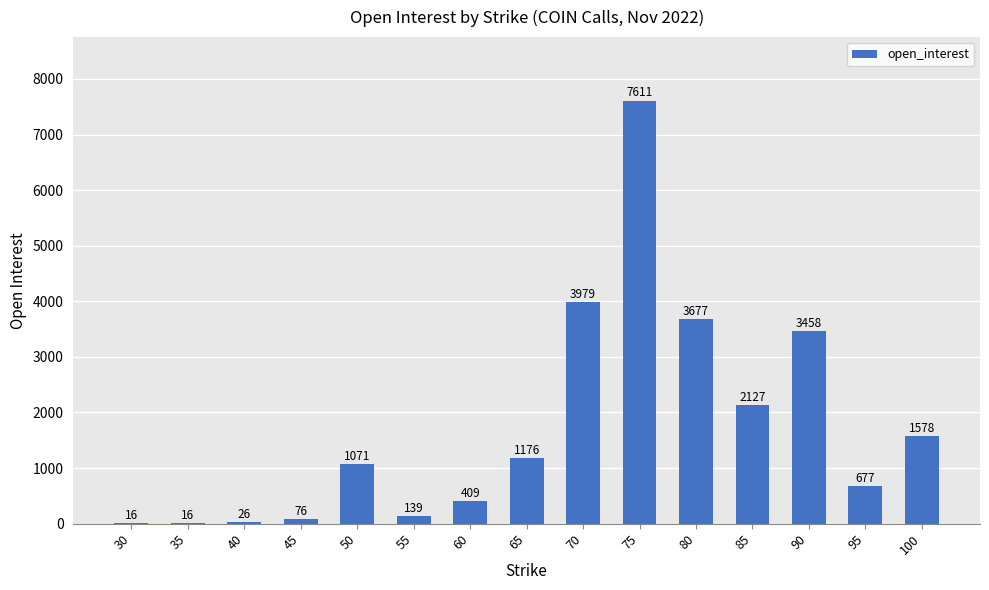

Does the chart contain stacked bars?

No